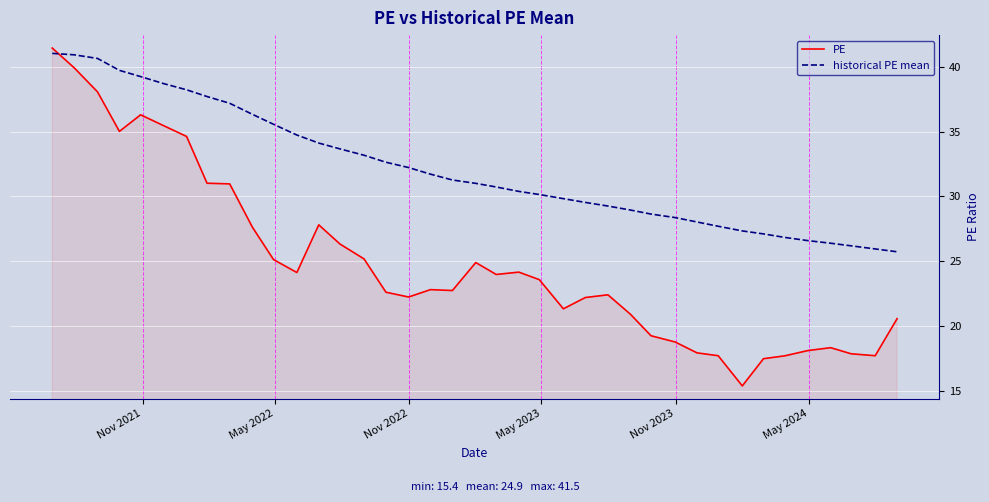

What is the lowest value of the PE series?

15.4